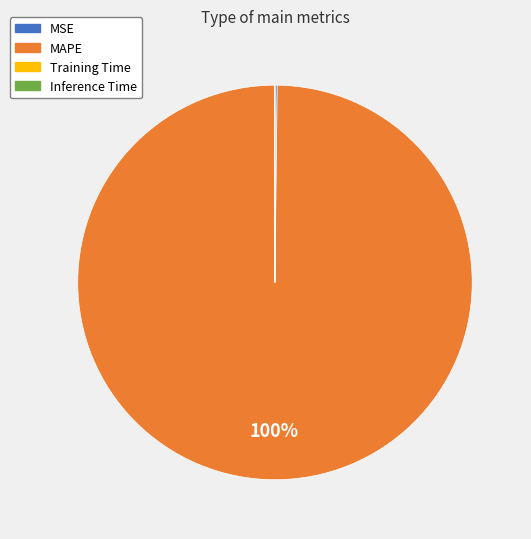

What percentage is the MAPE slice, to the nearest percent?

100%